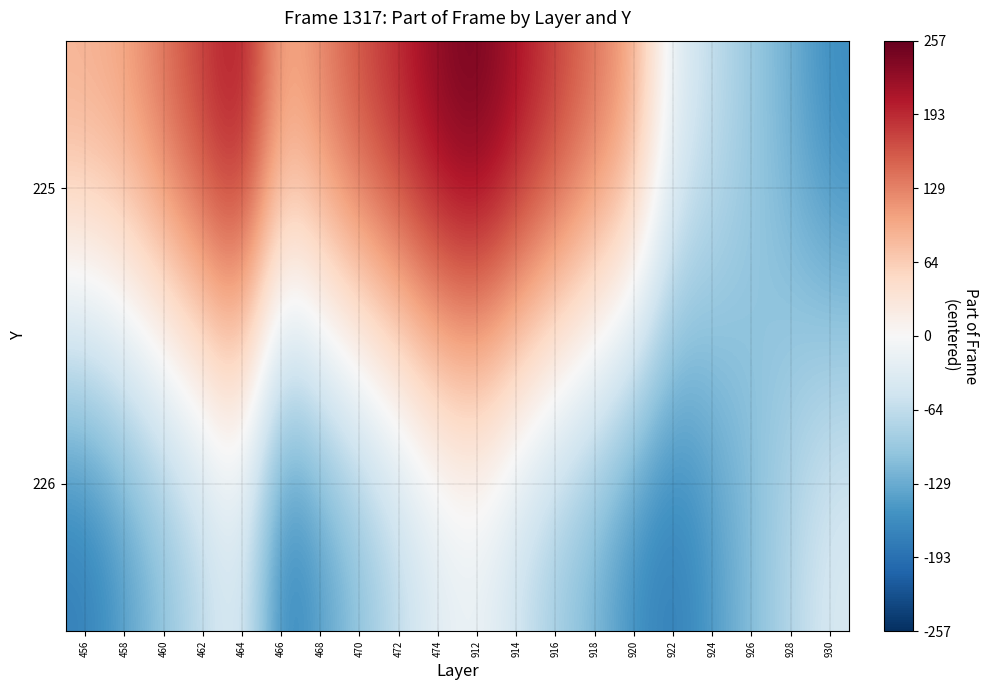

Reading left to right, list all the values displayed in this chart.

225: 456=97.3	458=108.3	460=146.3	462=185.3	464=221.3	466=98.3	468=132.3	470=171.3	472=201.3	474=240.3	912=257.3	914=220.3	916=184.3	918=145.3	920=107.3	922=-23.7	924=-60.7	926=-96.7	928=-125.7	930=-164.7
226: 456=-183.7	458=-147.7	460=-111.7	462=-73.7	464=-36.7	466=-183.7	468=-147.7	470=-111.7	472=-73.7	474=-36.7	912=-22.7	914=-60.7	916=-96.7	918=-125.7	920=-164.7	922=-183.7	924=-147.7	926=-111.7	928=-73.7	930=-36.7